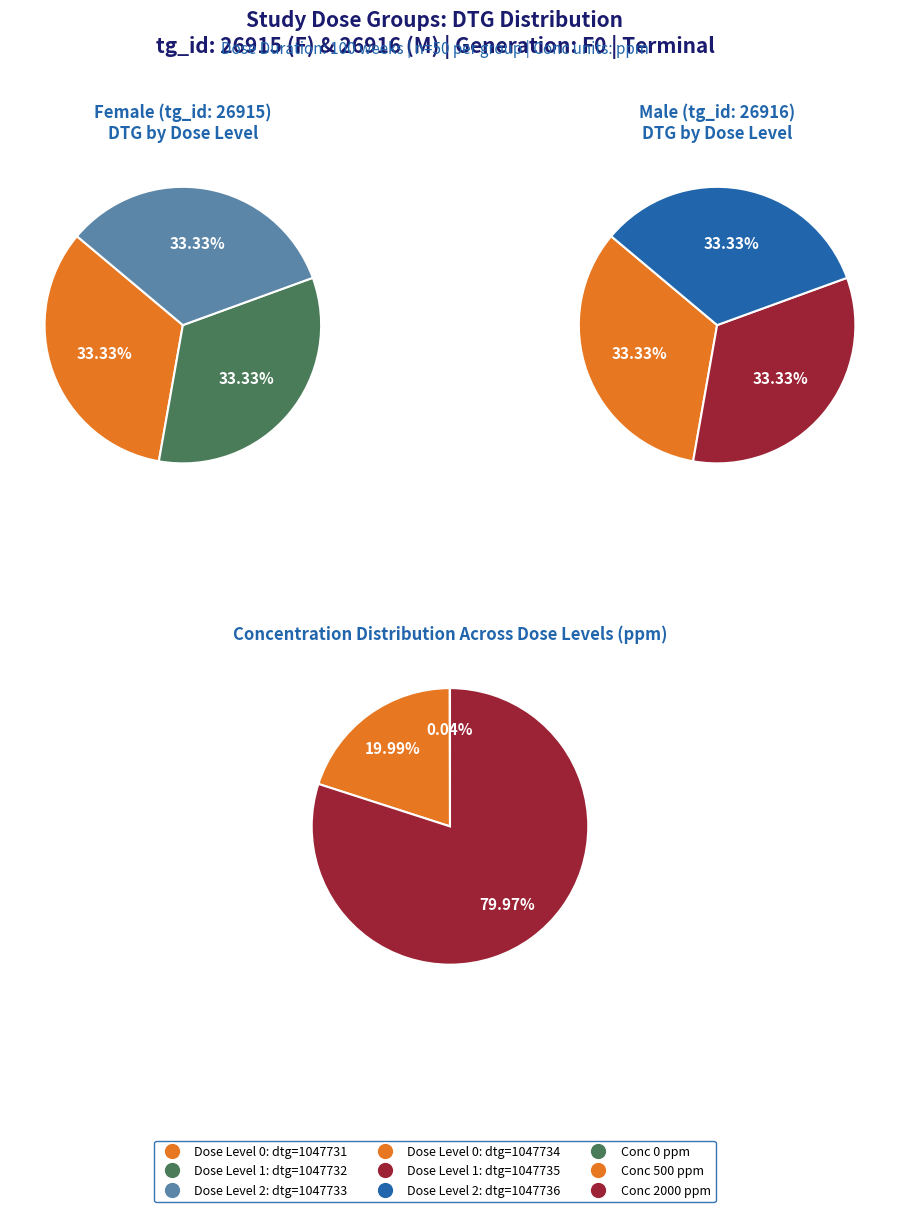

Rank the series at dose_level 2 from highest to lowest value.

Male, Female